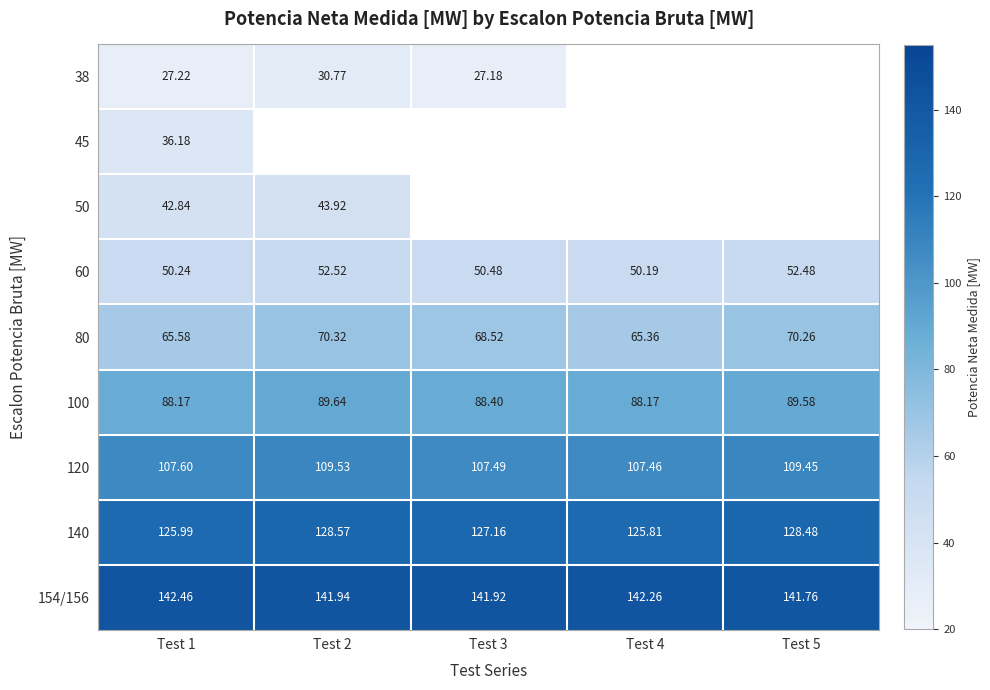

What is the sum of all 80 values?

340.0